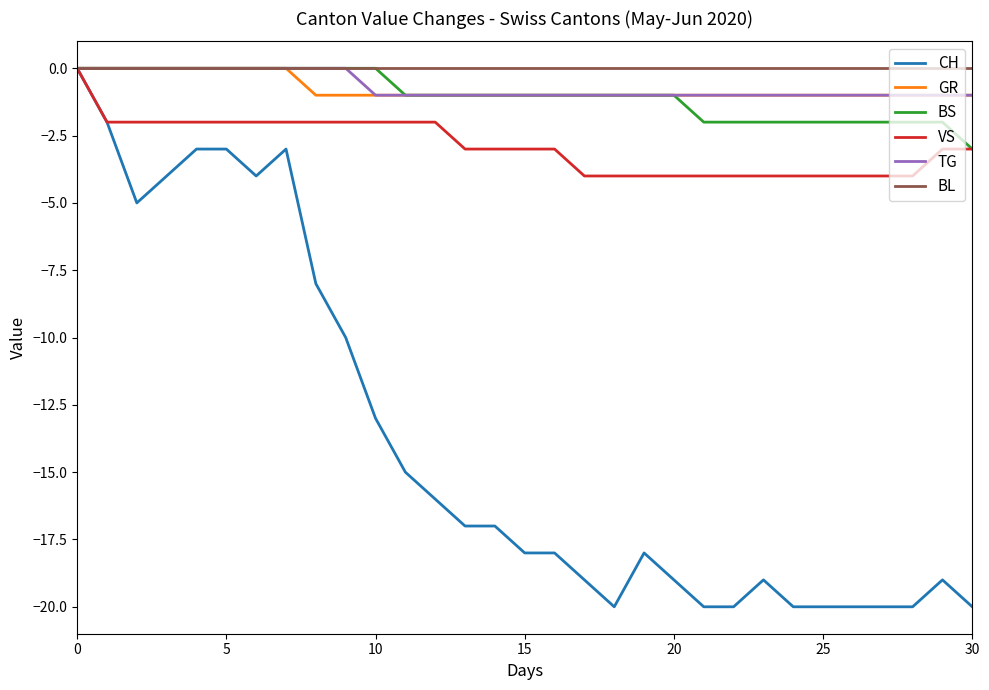

What is the minimum value for CH?

-20